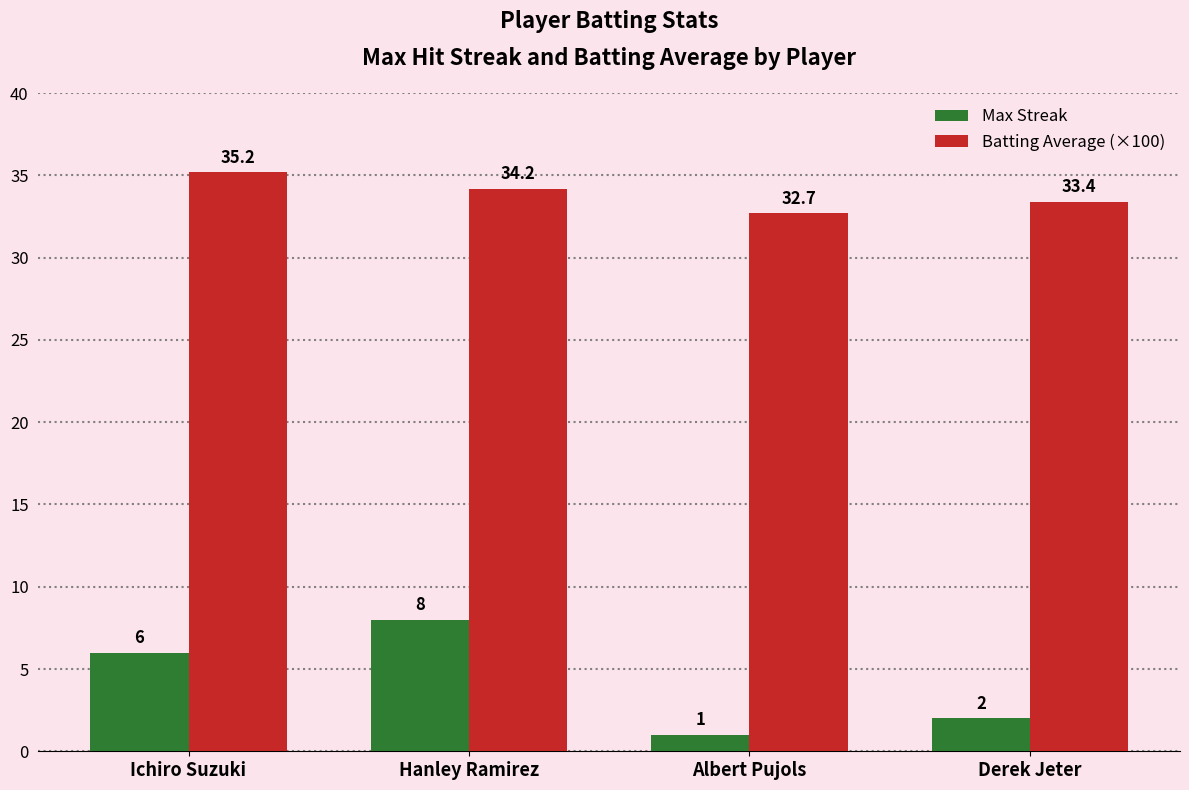

What is the value of the Batting Average (×100) bar at the 1st from the left?

35.2